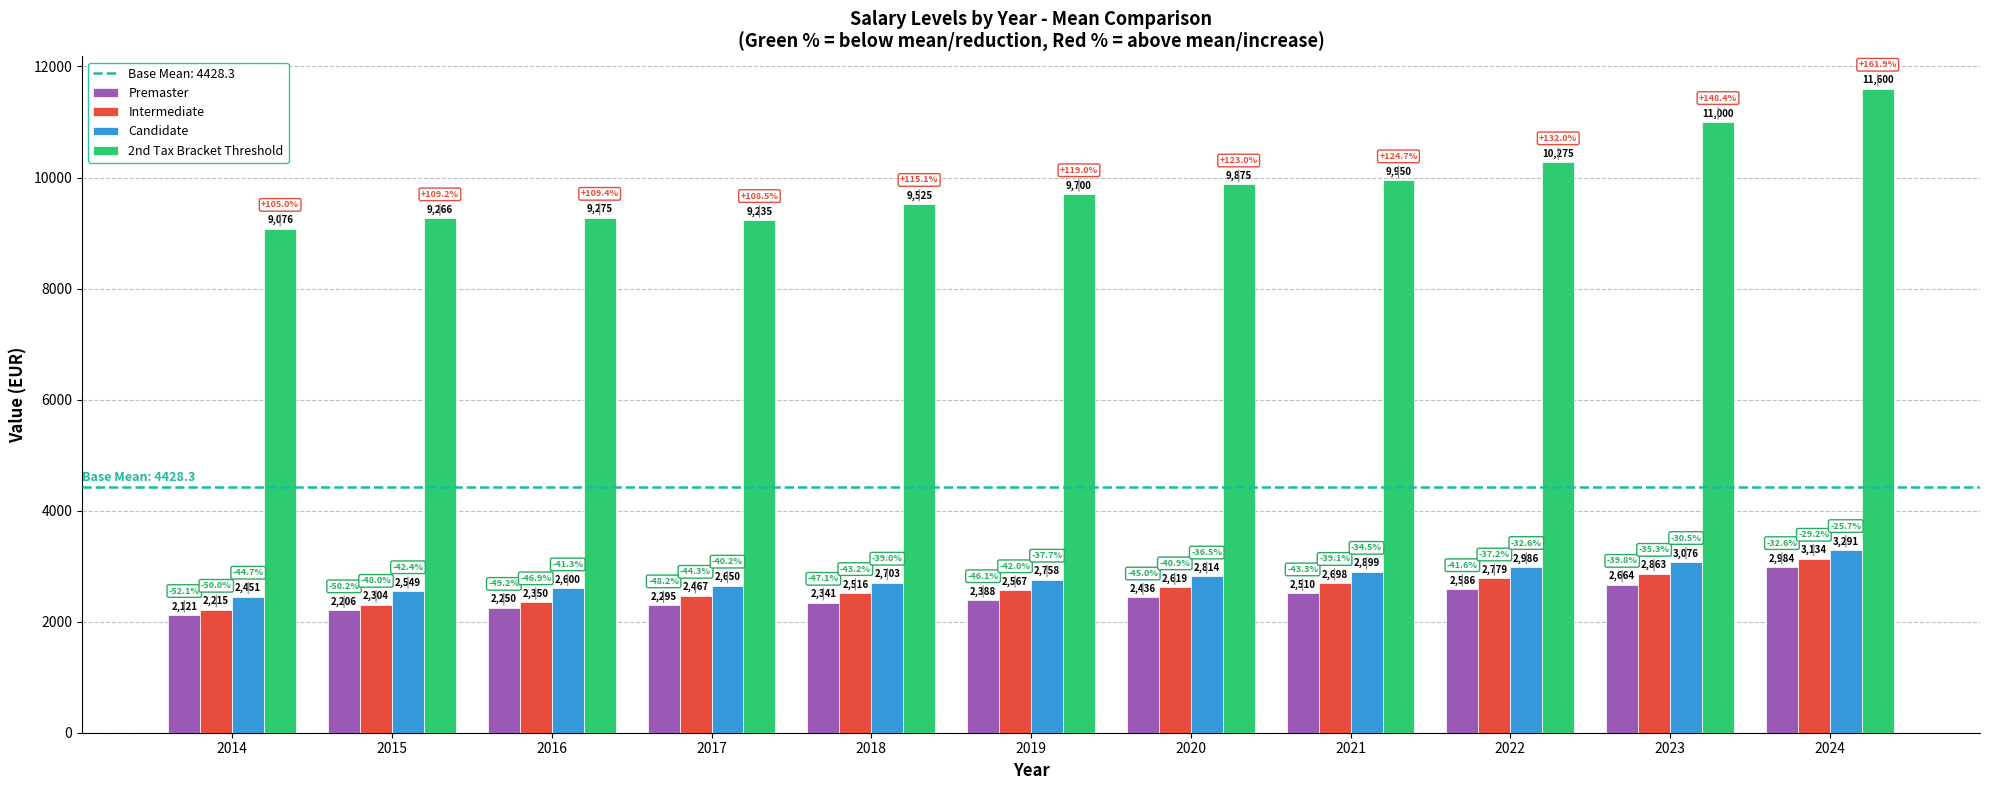

What is the total value across all series at 2016?

16475